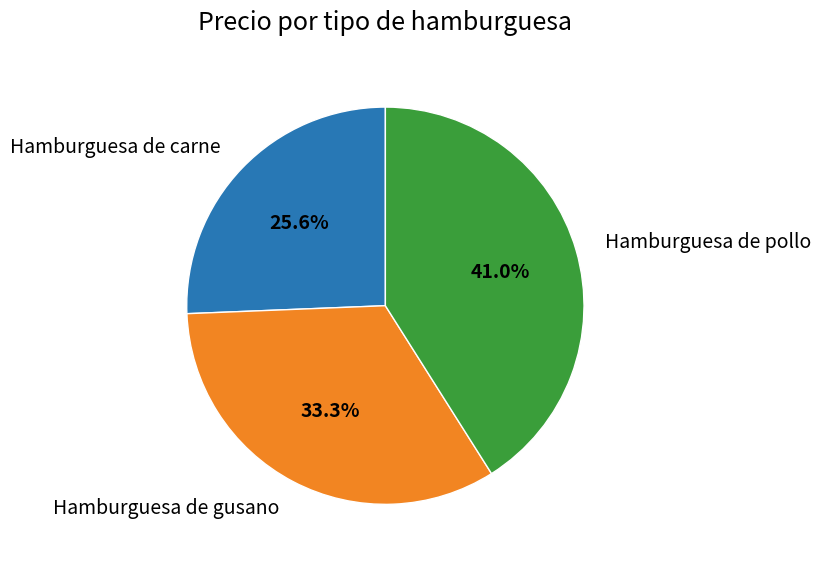

To the nearest percent, what is the difference between the largest and smallest slice percentages?

15%